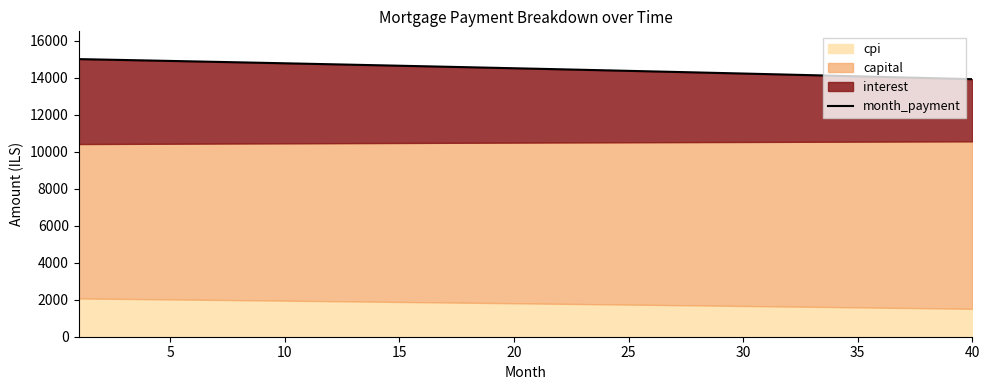

Approximately how many times larger is the value at 33 compared to 24?

1.0